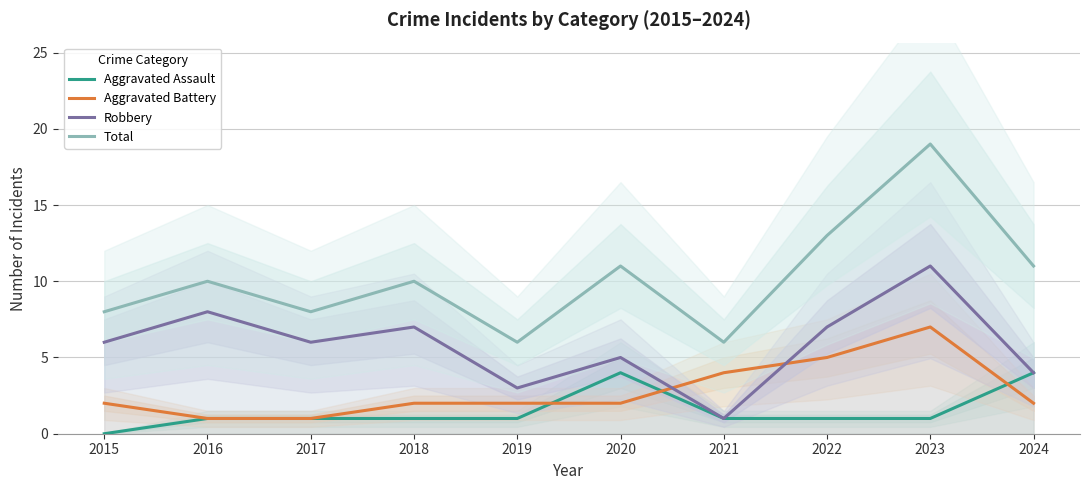

At which category is the sum across all series the highest?

2023